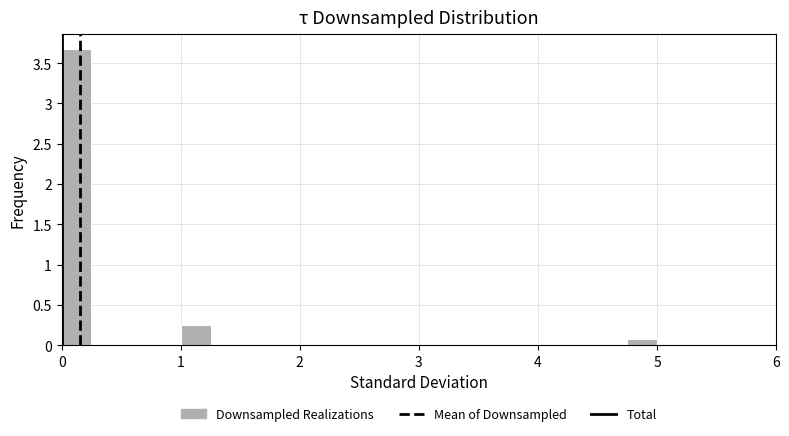

Around what value on the x-axis is the tallest bar? Give the approximate position of its centre, as read against the axis.

0.1